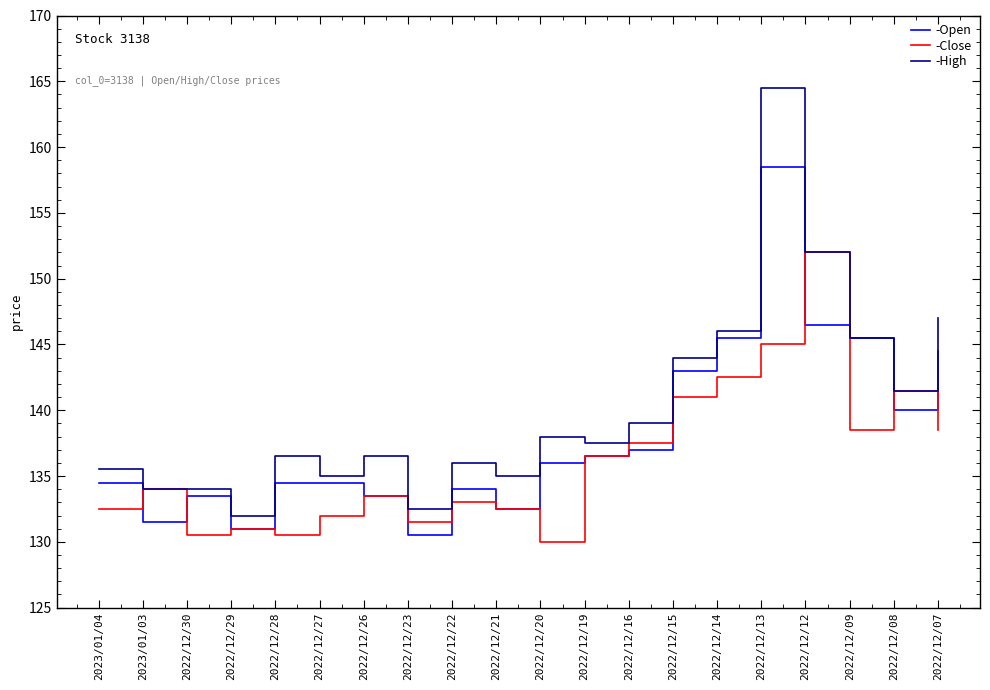

True or false: -Open has more than 1 points higher than both neighbors.

True